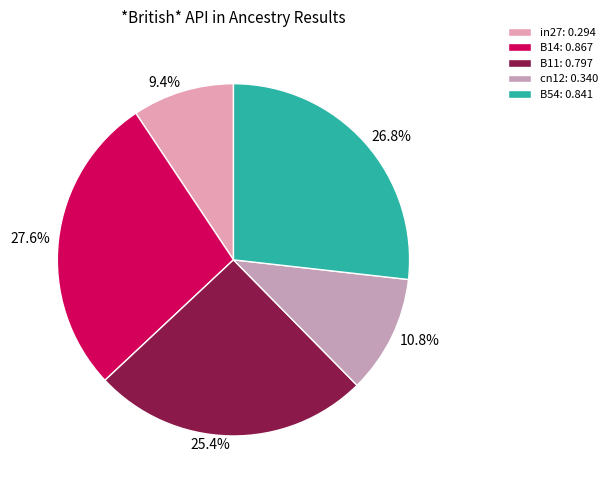

What percentage is NOT represented by cn12?

89.2%